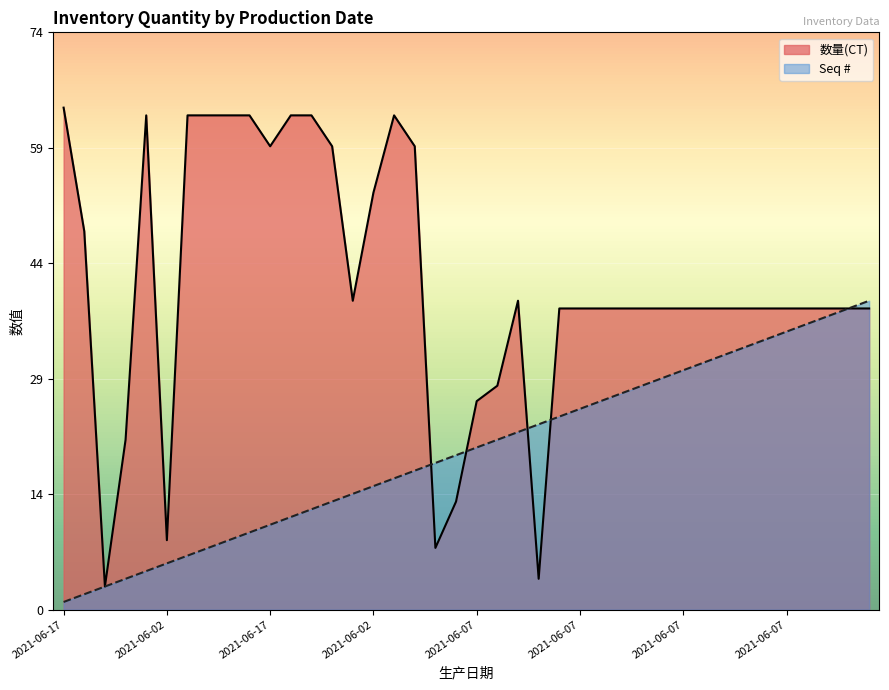

What is the label of the 15th point from the right?

2021-06-07